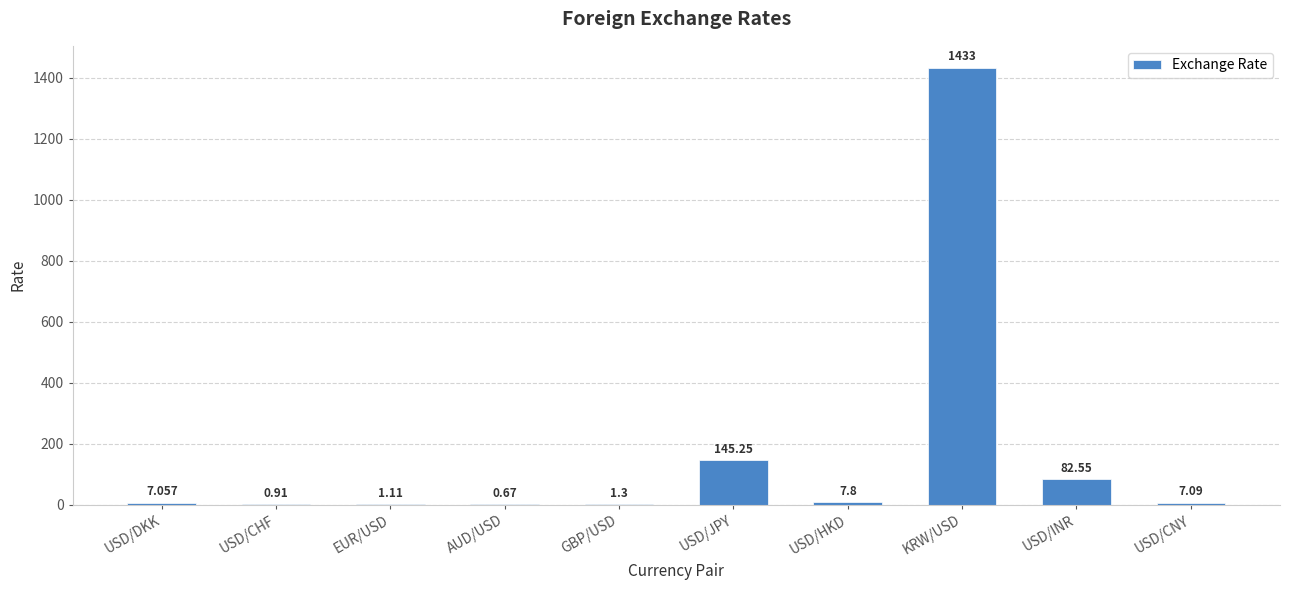

What is the sum of the values at EUR/USD and USD/CHF?

2.0